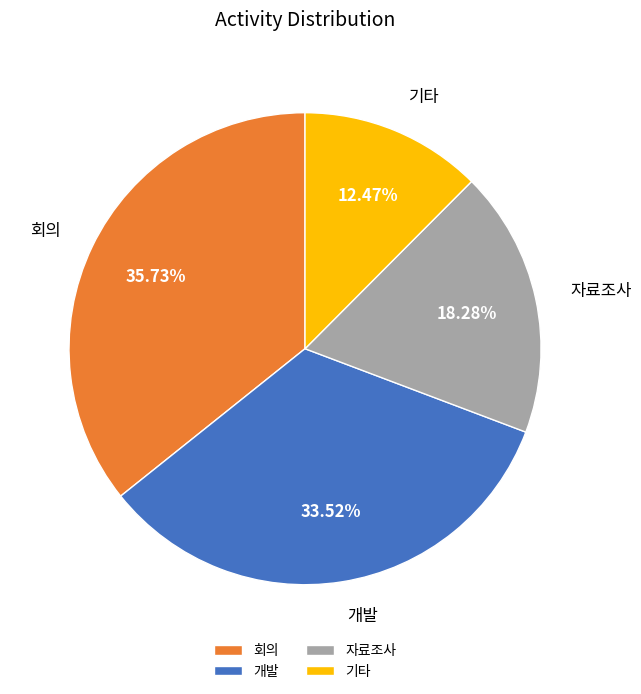

Approximately how many times larger is the value at 자료조사 compared to 회의?

0.5